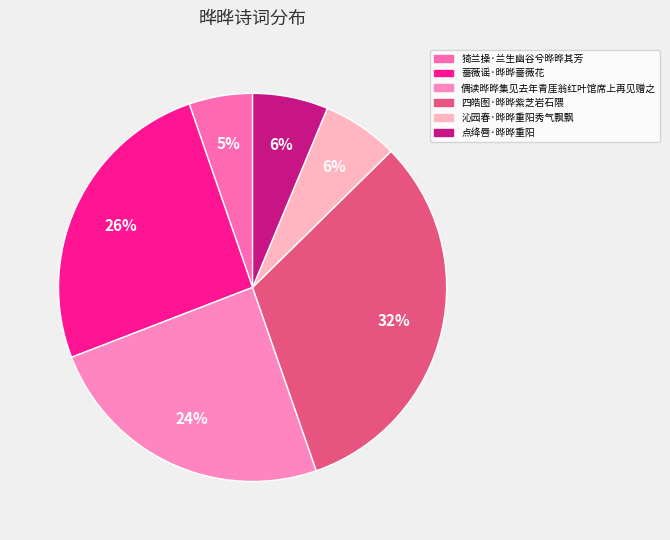

Combined, what portion of the pie is 沁园春·晔晔重阳秀气飘飘 and 偶读晔晔集见去年青厓翁红叶馆席上再见赠之?

30.8%